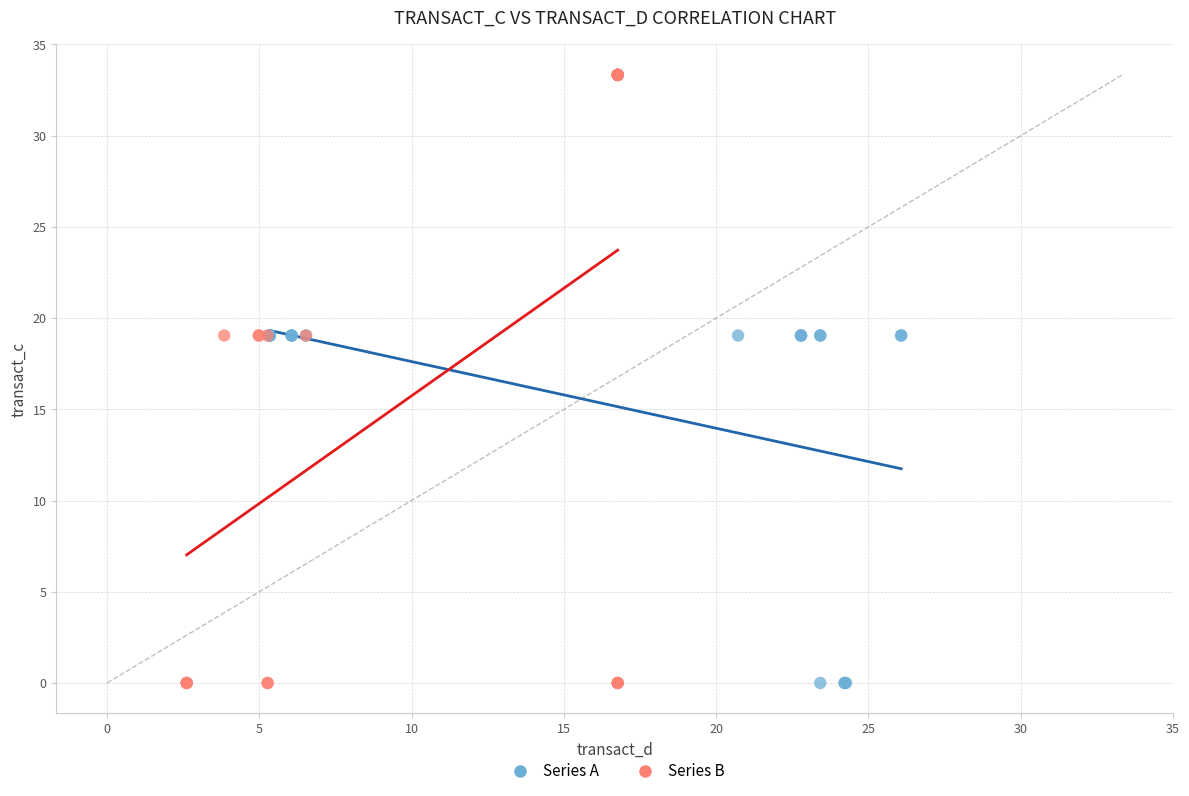

Which series contains the highest Y value?

Series B